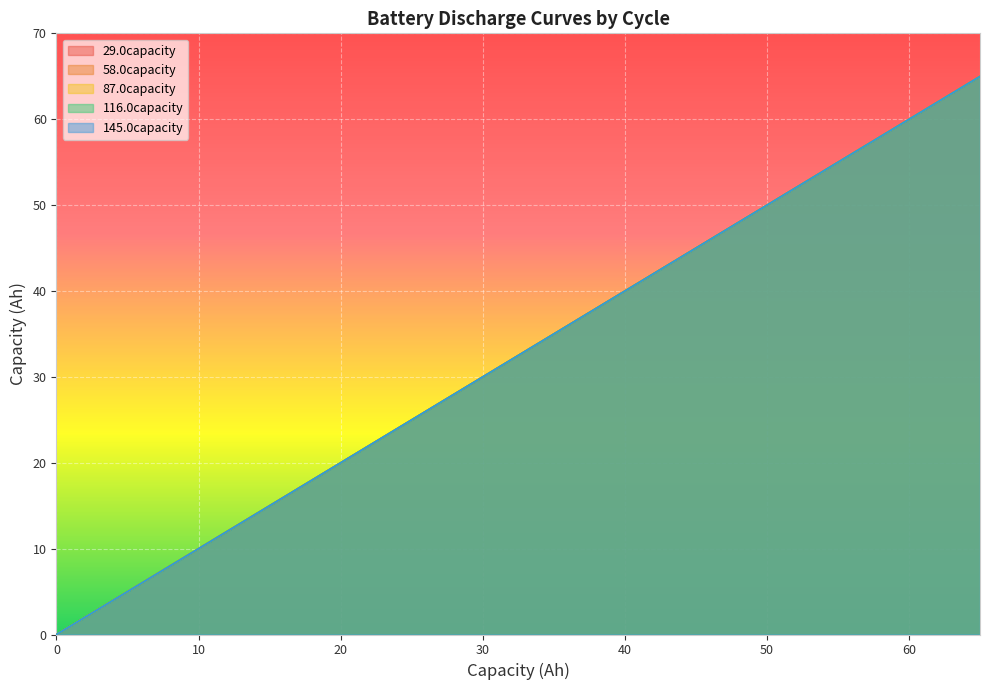

Which series has the widest spread of values?

58.0capacity